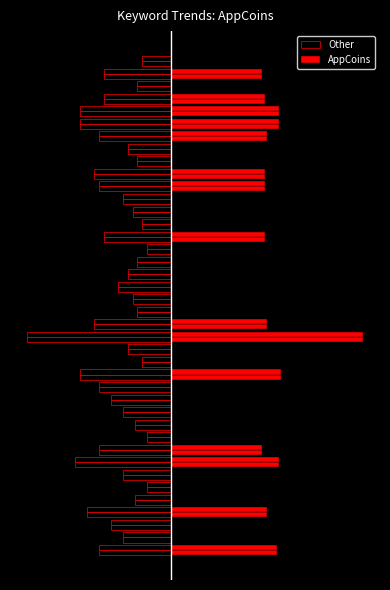

What is the difference between the maximum and second lowest values in the Other series?

30